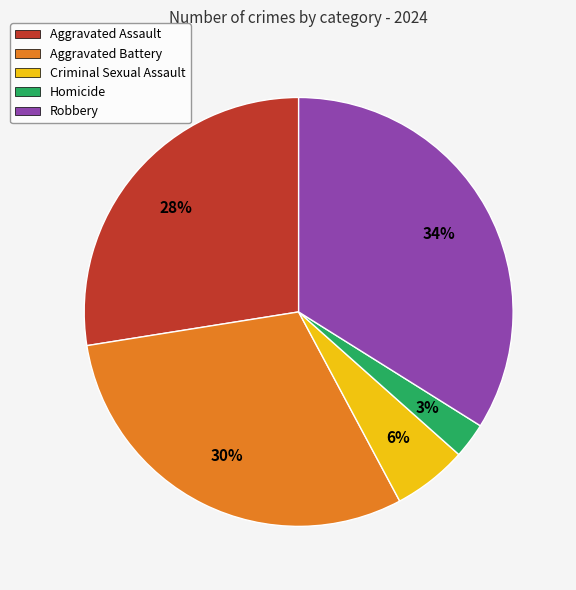

To the nearest percent, what is the average slice percentage?

20%